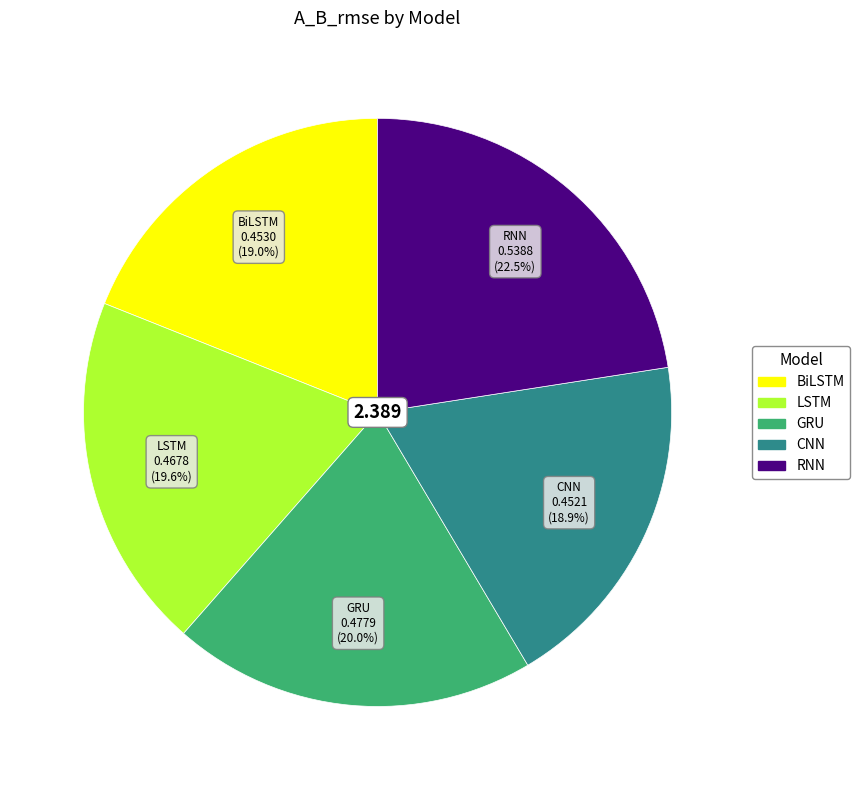

Does BiLSTM represent more than half of the total?

No